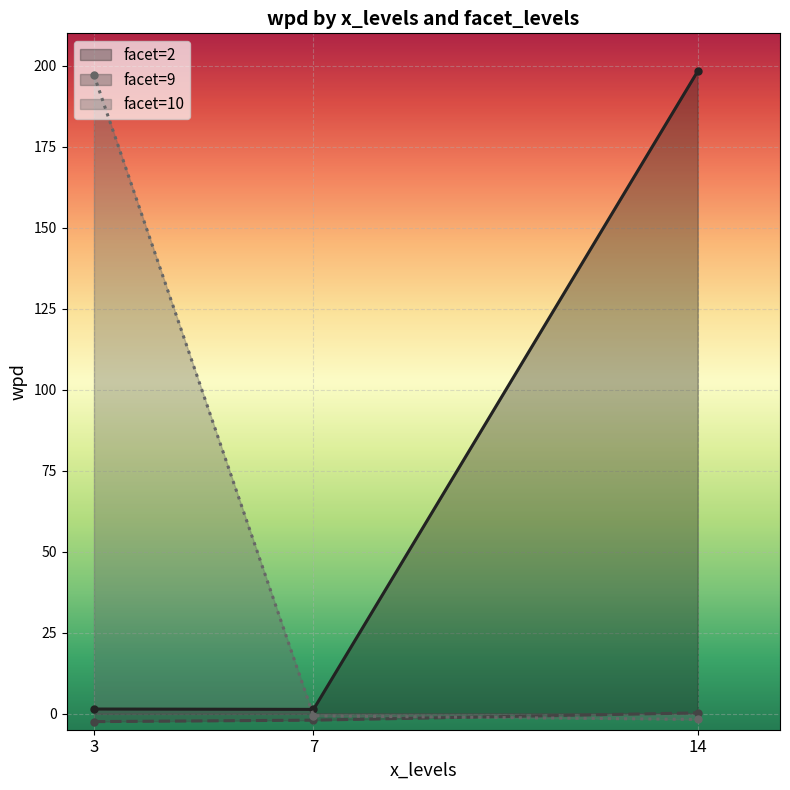

What is the greatest value displayed?

198.3